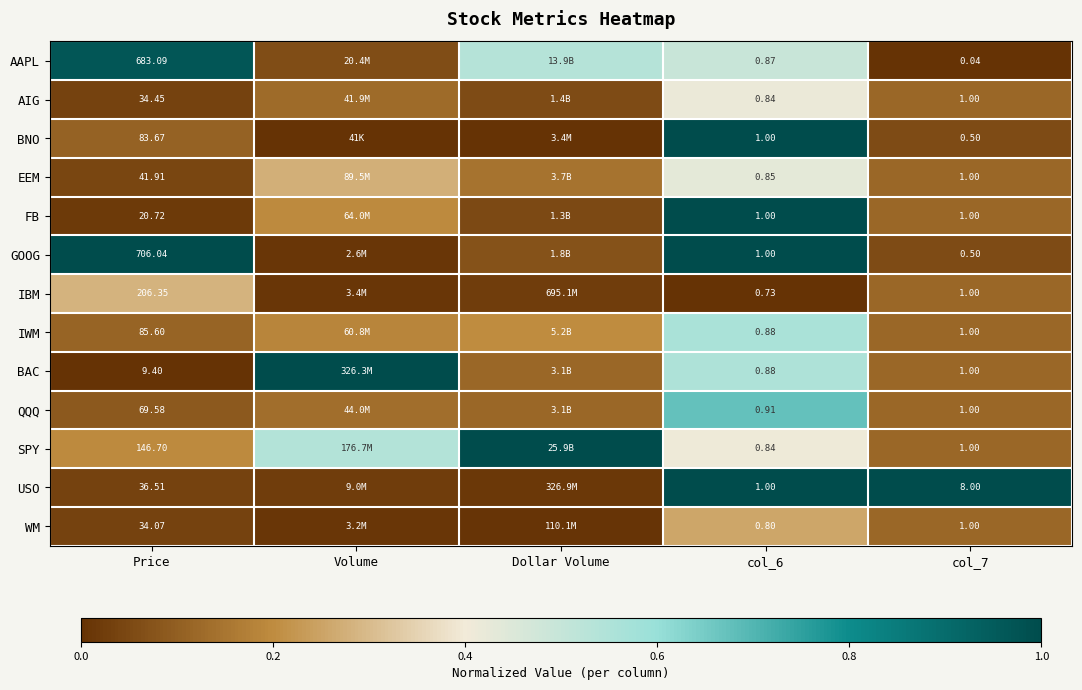

Which series changed the most between Price and col_6?

GOOG